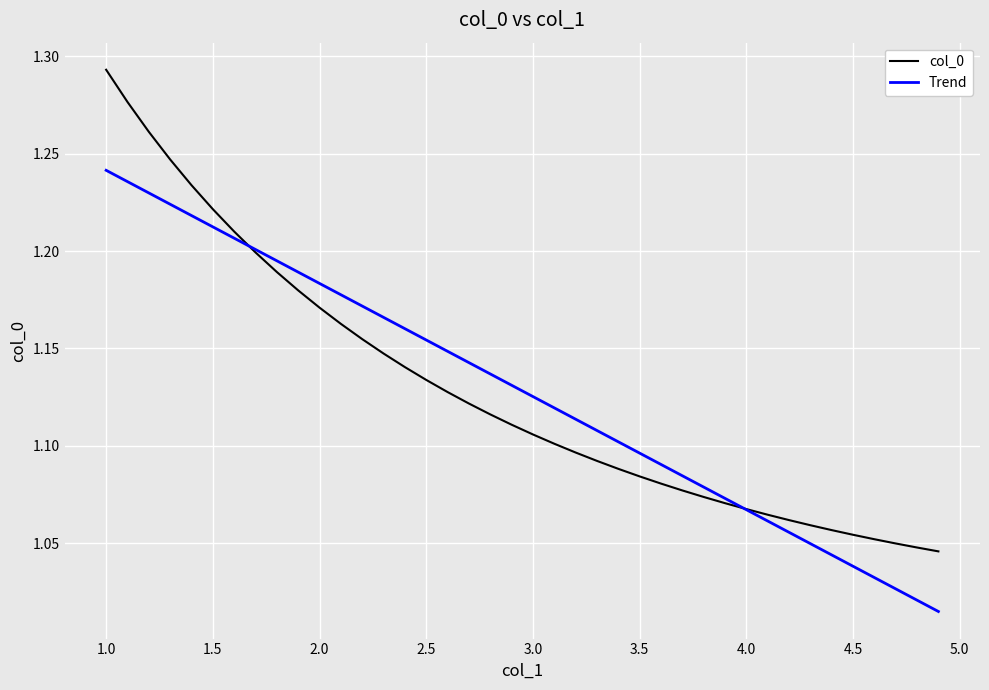

List the series in order of their peak value, highest first.

col_0, Trend